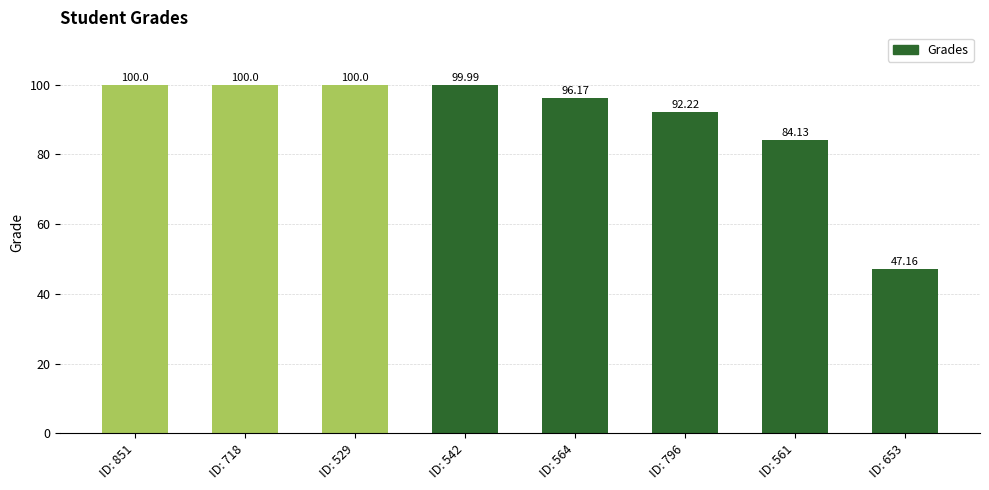

What is the sum of all values?

719.7